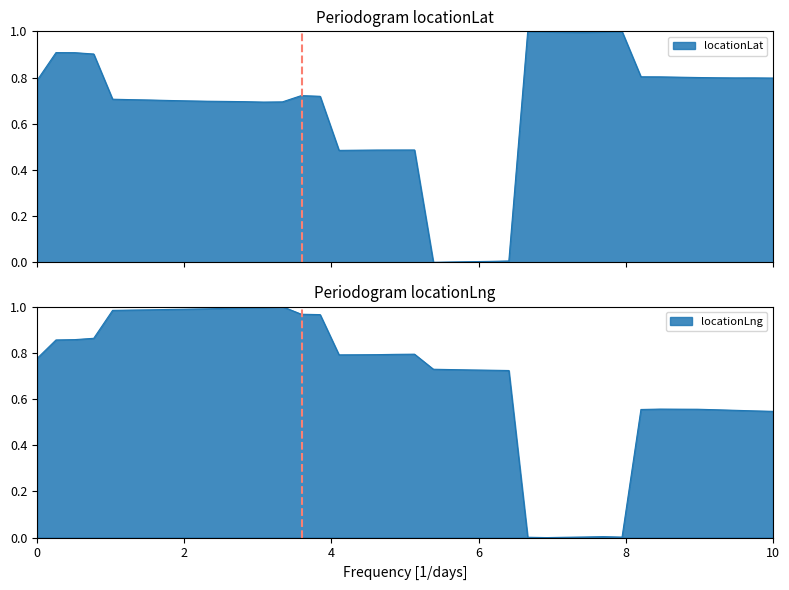

What is the difference between the second highest and minimum values in the locationLng series?

1.0